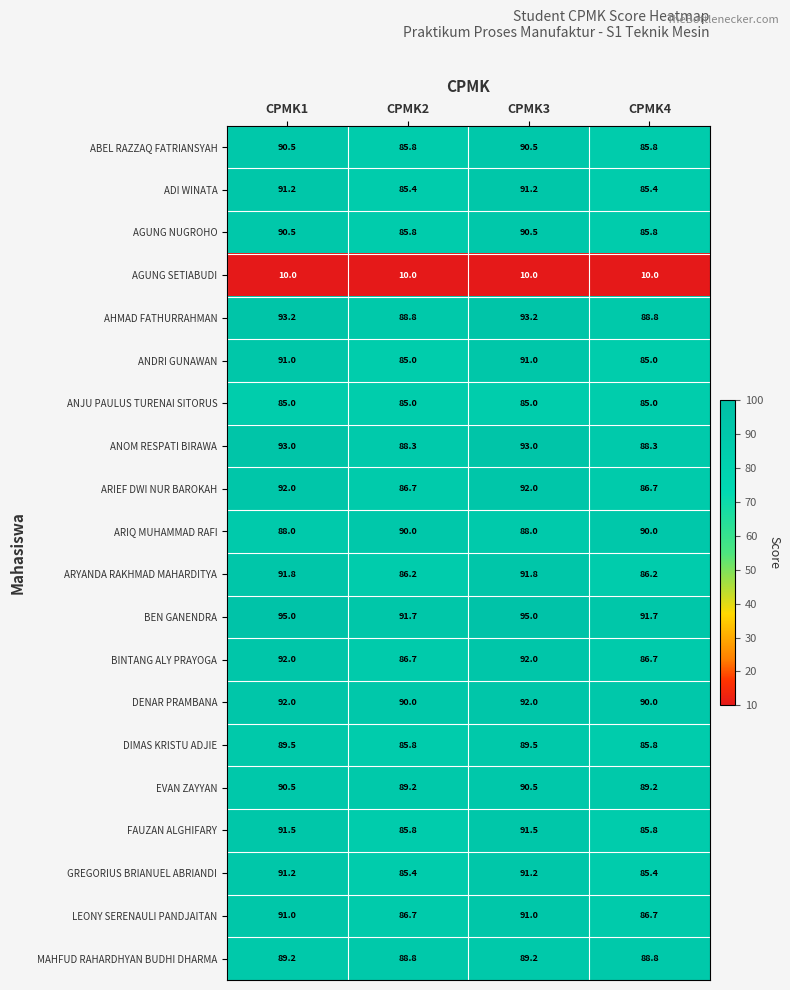

How many data points in ARYANDA RAKHMAD MAHARDITYA are less than 91?

2